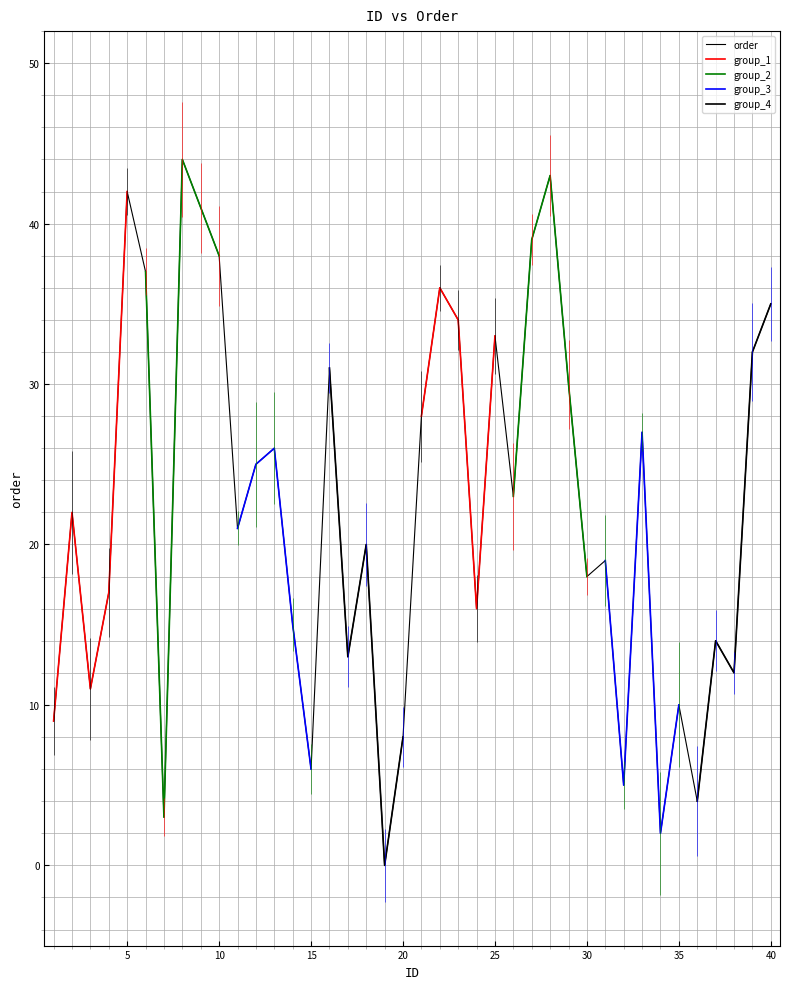

What is the maximum value shown in the chart?

44